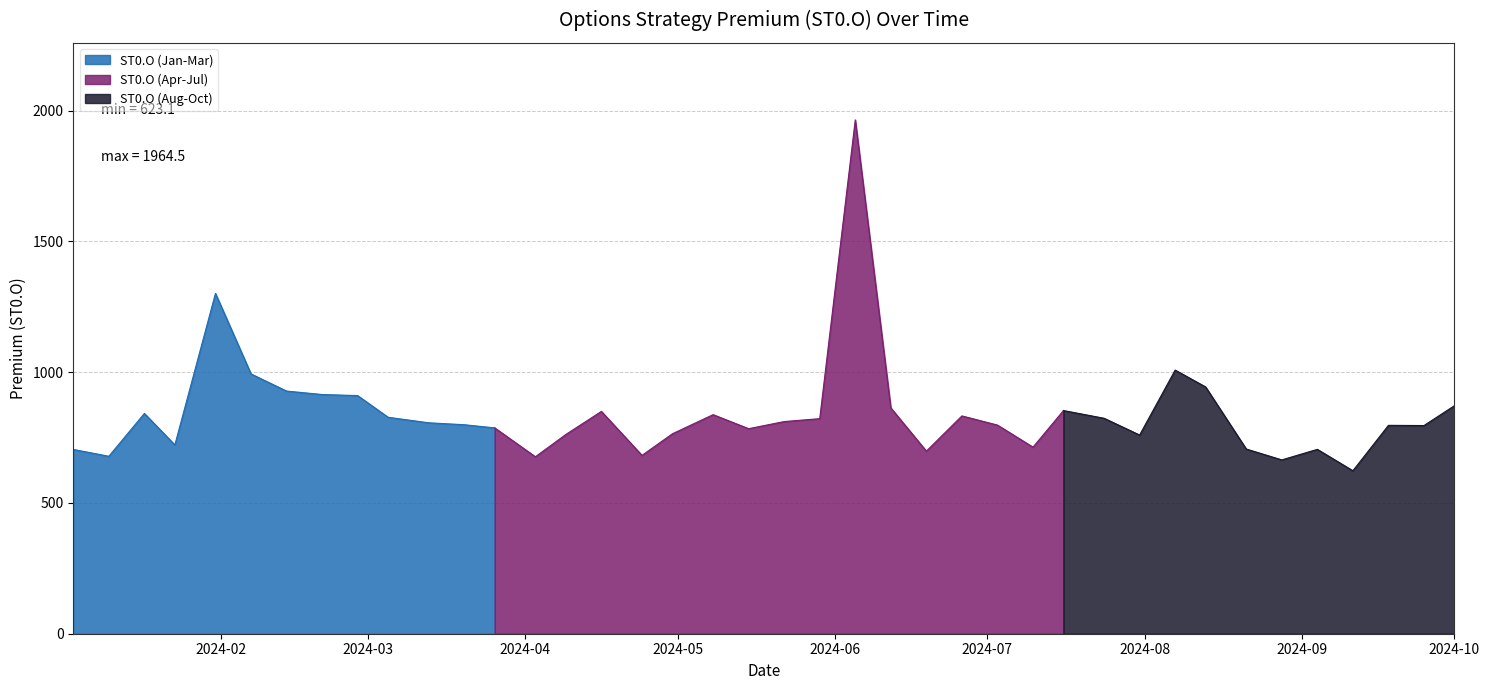

What is the sum of the values at 2024-07-24 and 2024-04-09?

1585.5